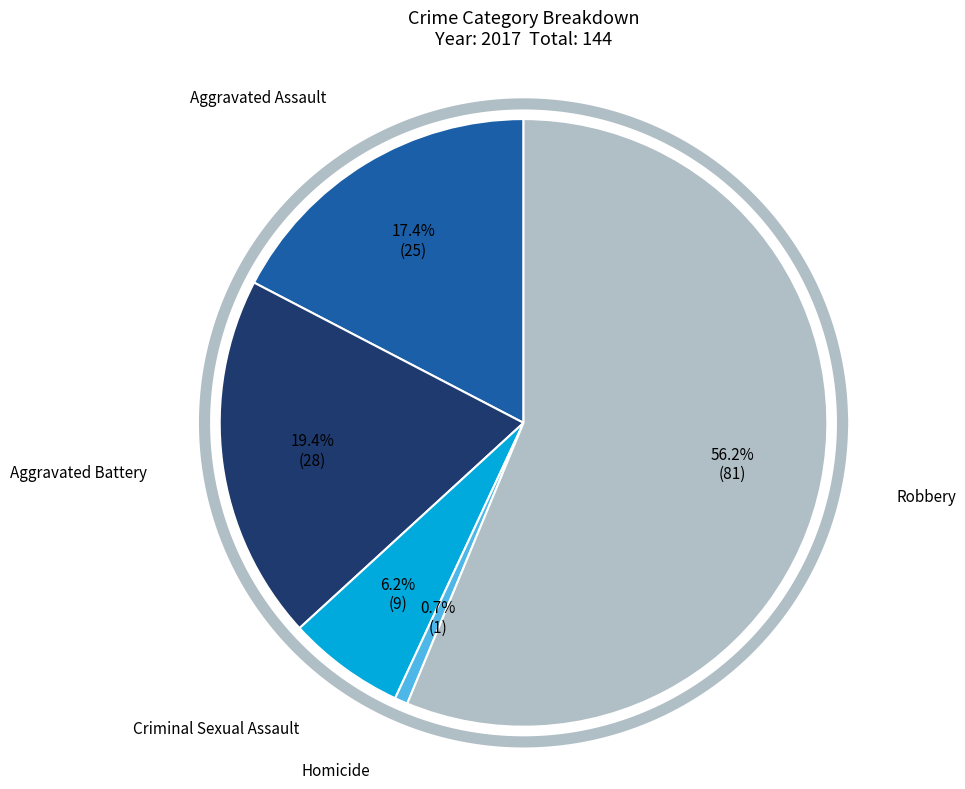

What is the largest slice in the pie chart?

Robbery